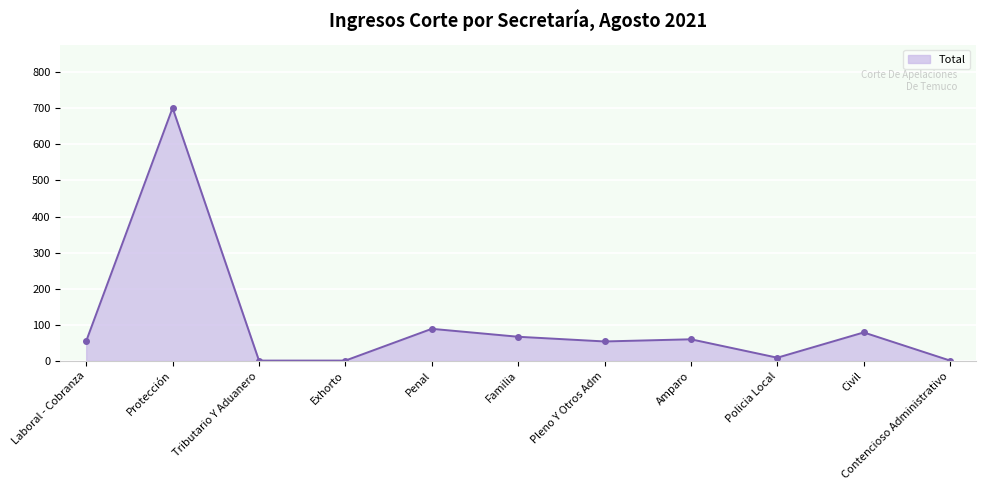

At which label is the value closest to 351?

Penal